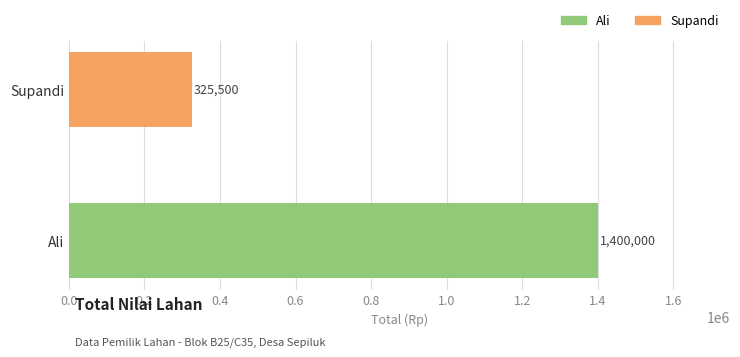

Count the number of categories in the chart.

2